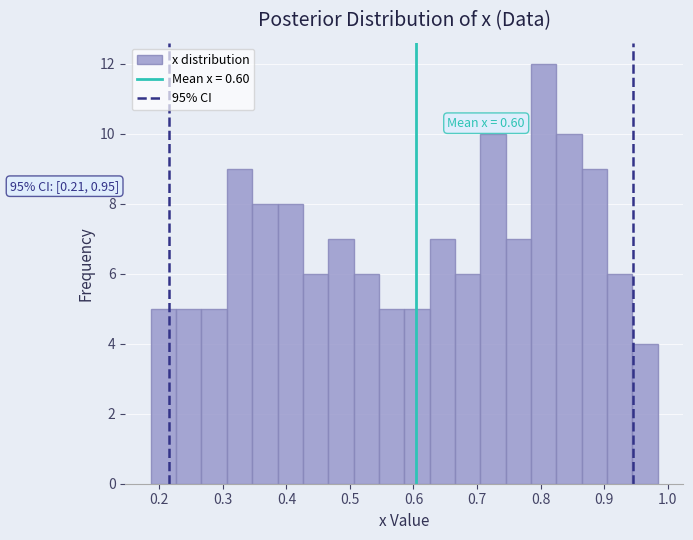

Around what value on the x-axis is the tallest bar? Give the approximate position of its centre, as read against the axis.

0.81